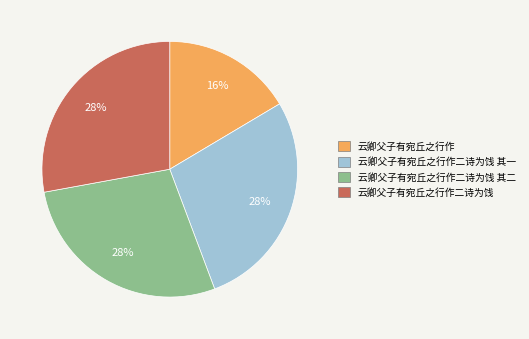

To the nearest percent, what percentage of the pie is 云卿父子有宛丘之行作二诗为饯 其一?

28%